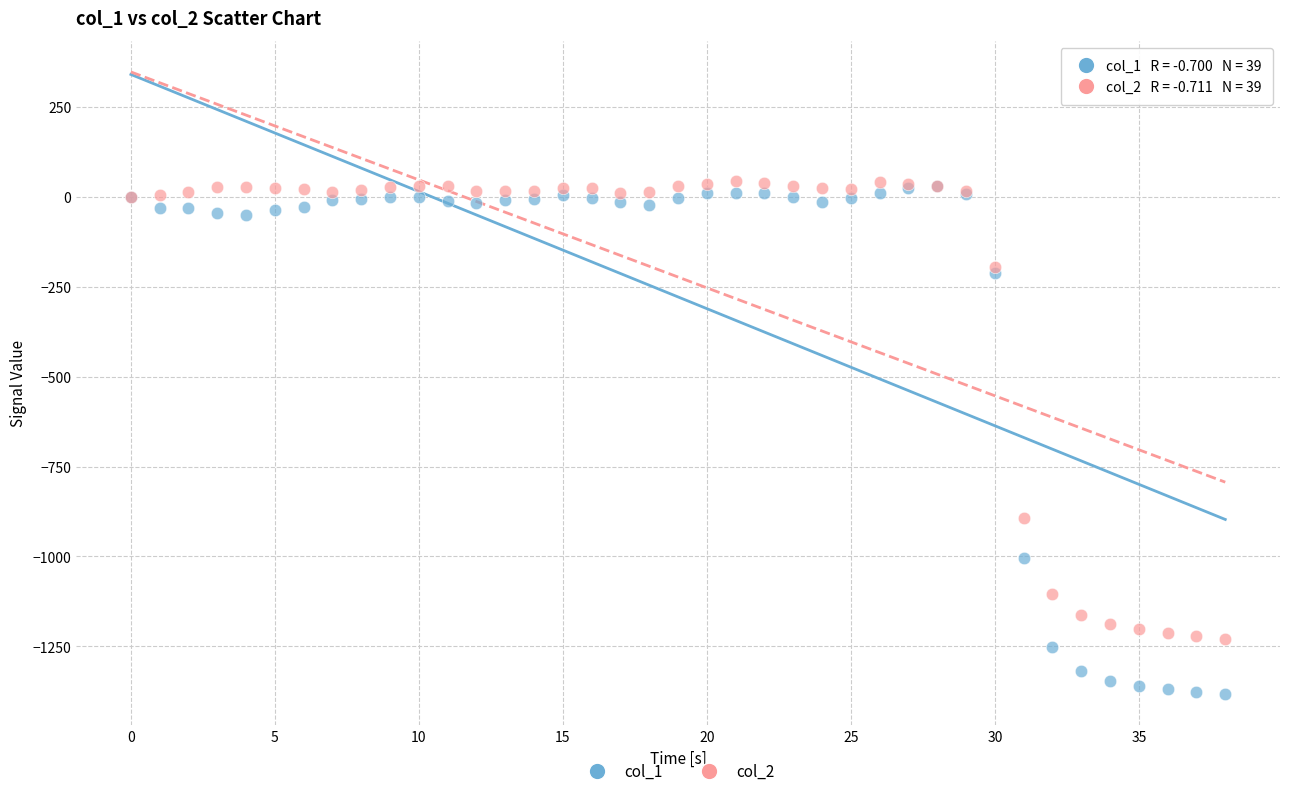

Across all series, what Y value is closest to -669?

-893.4